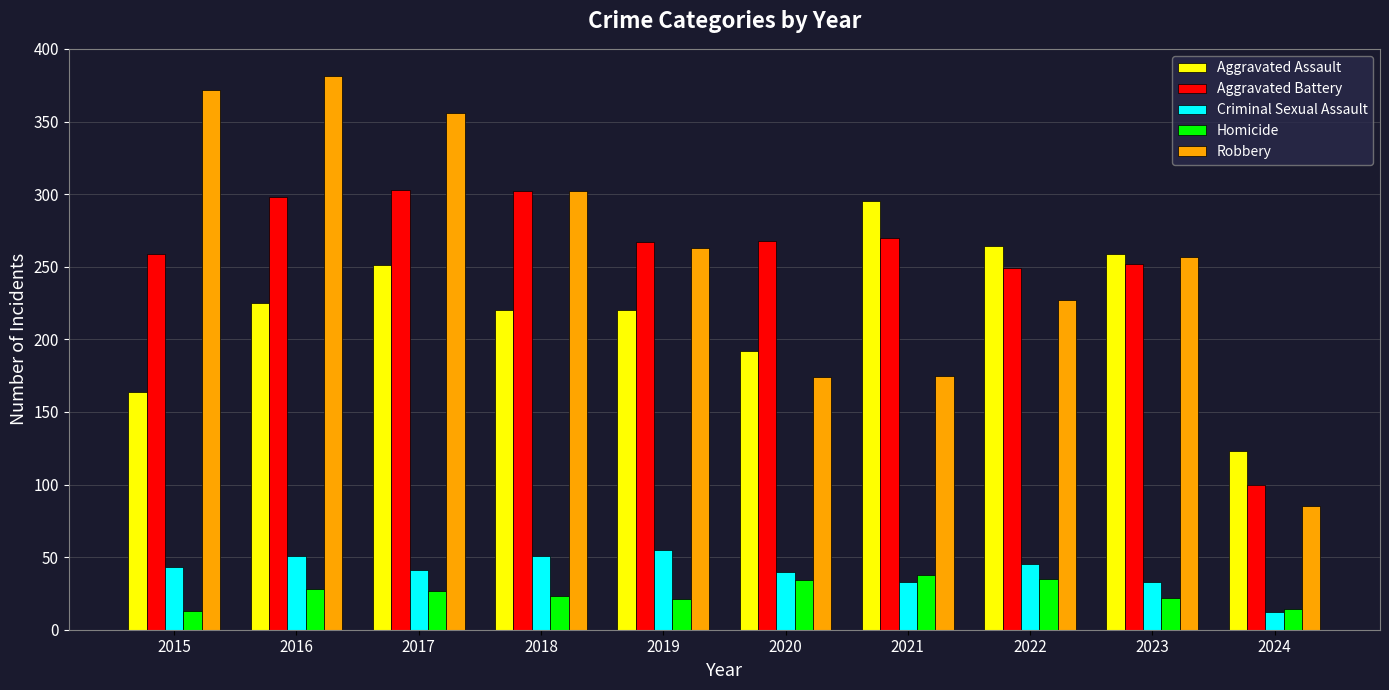

Count the number of categories in the chart.

10